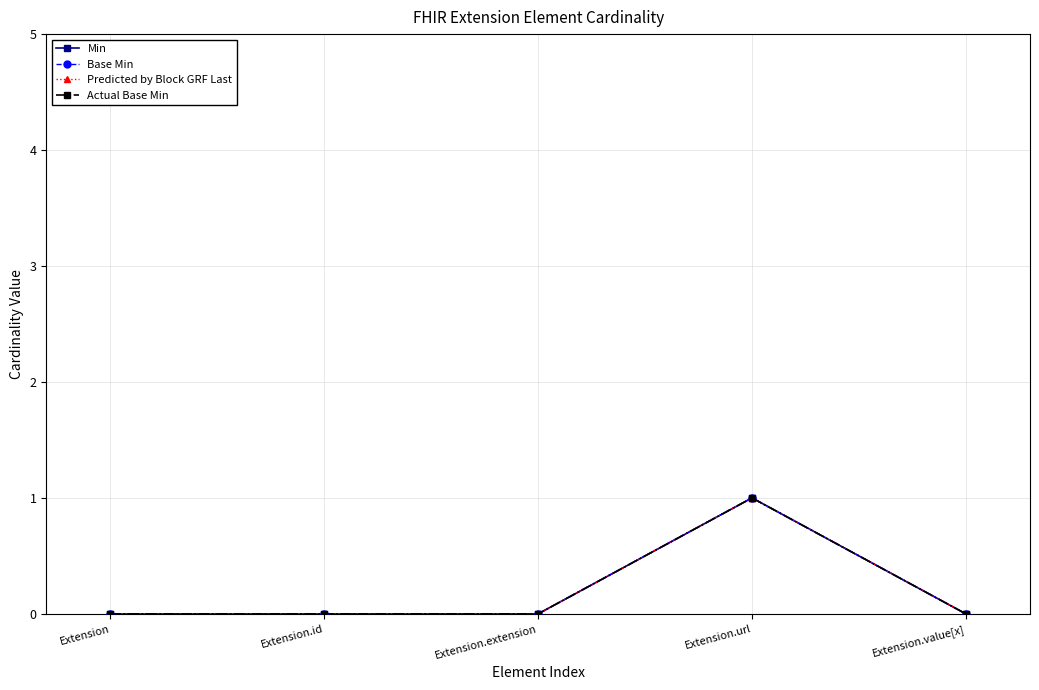

Which has a higher value, Extension or Extension.extension?

Extension